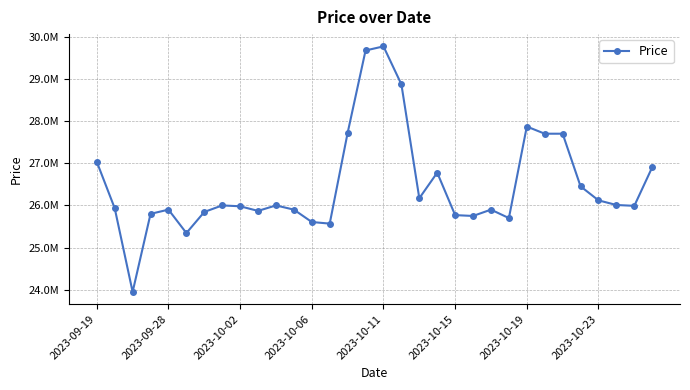

How many interior local peaks (higher than both neighbors) does the data have?

7